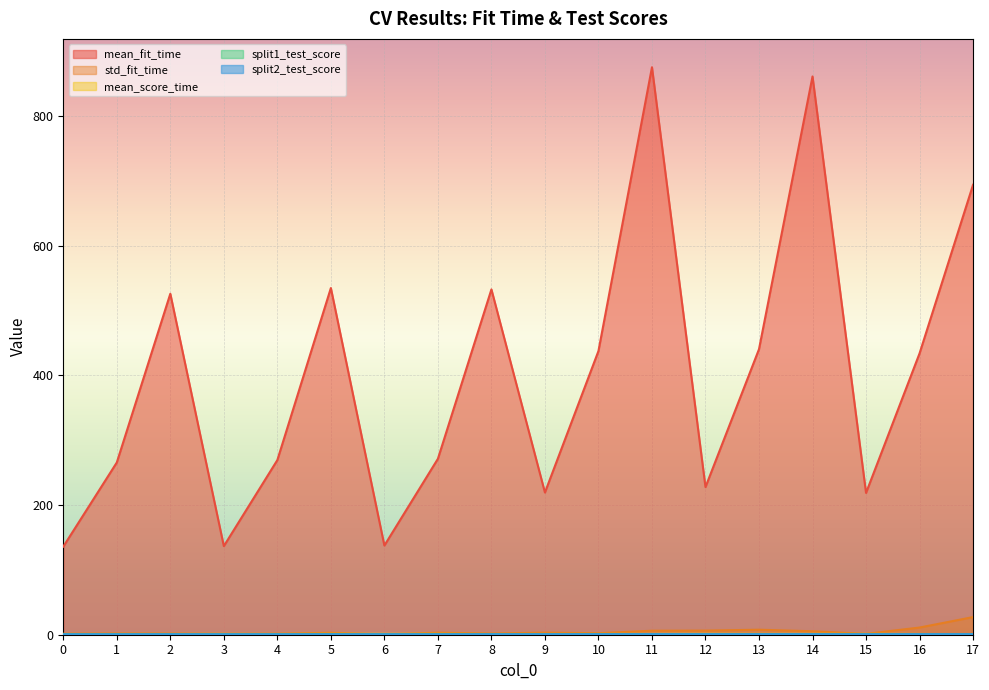

What are all the series names shown in the legend?

mean_fit_time, std_fit_time, mean_score_time, split1_test_score, split2_test_score